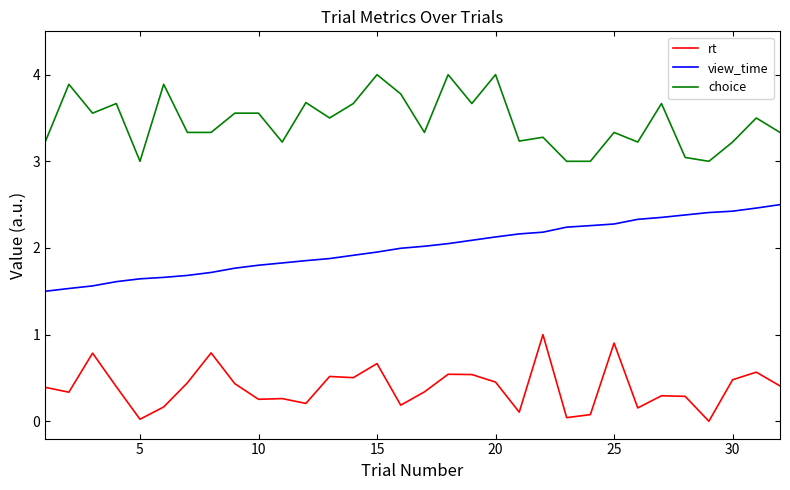

What is the highest value of the rt series?

1.0